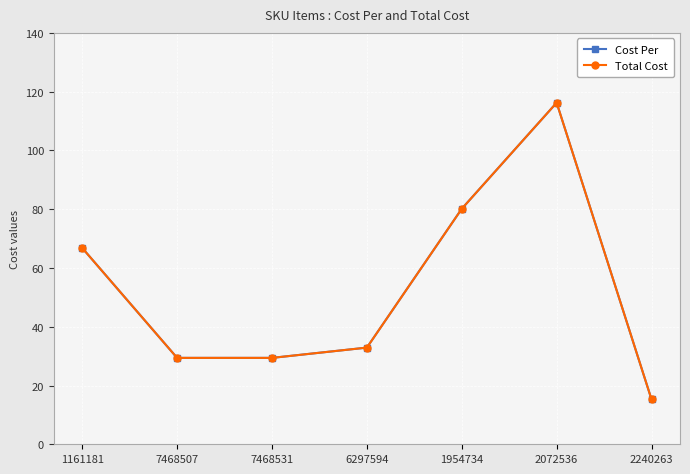

At which category does Cost Per reach its first local peak?

2072536